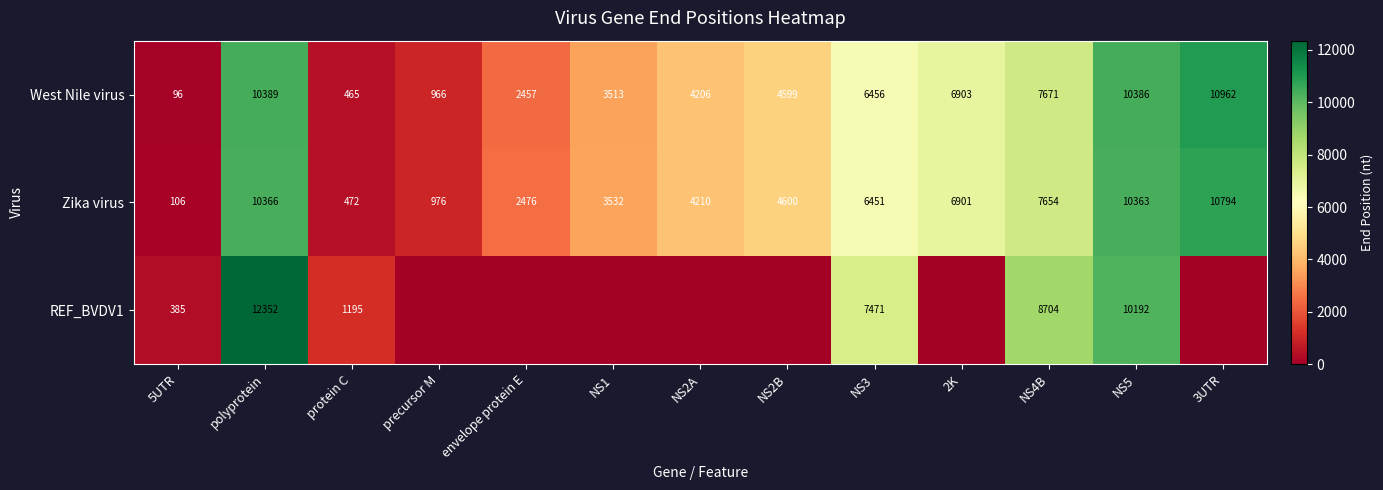

What is the sum of all West Nile virus values?

69069